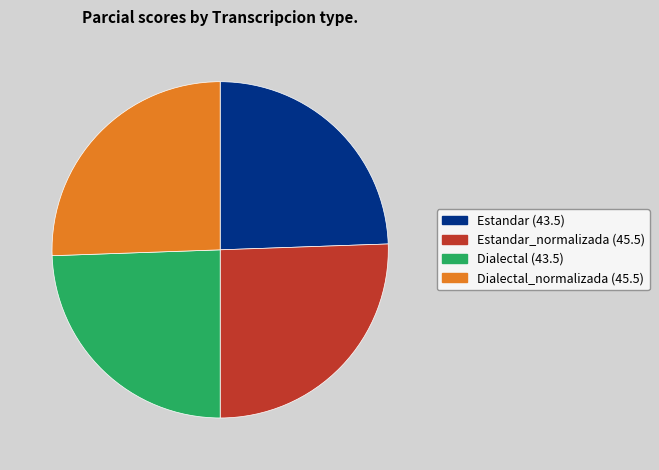

What is the ratio of the value at Dialectal (43.5) to the value at Estandar_normalizada (45.5)?

1.0